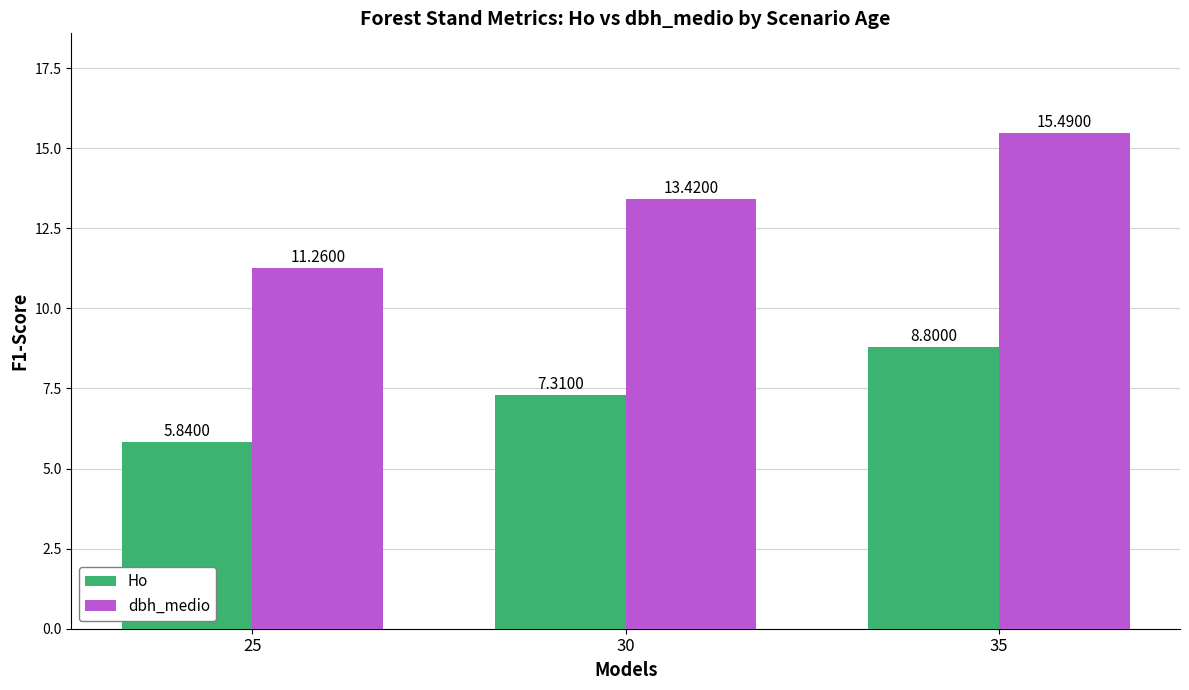

Which series has the widest spread of values?

dbh_medio